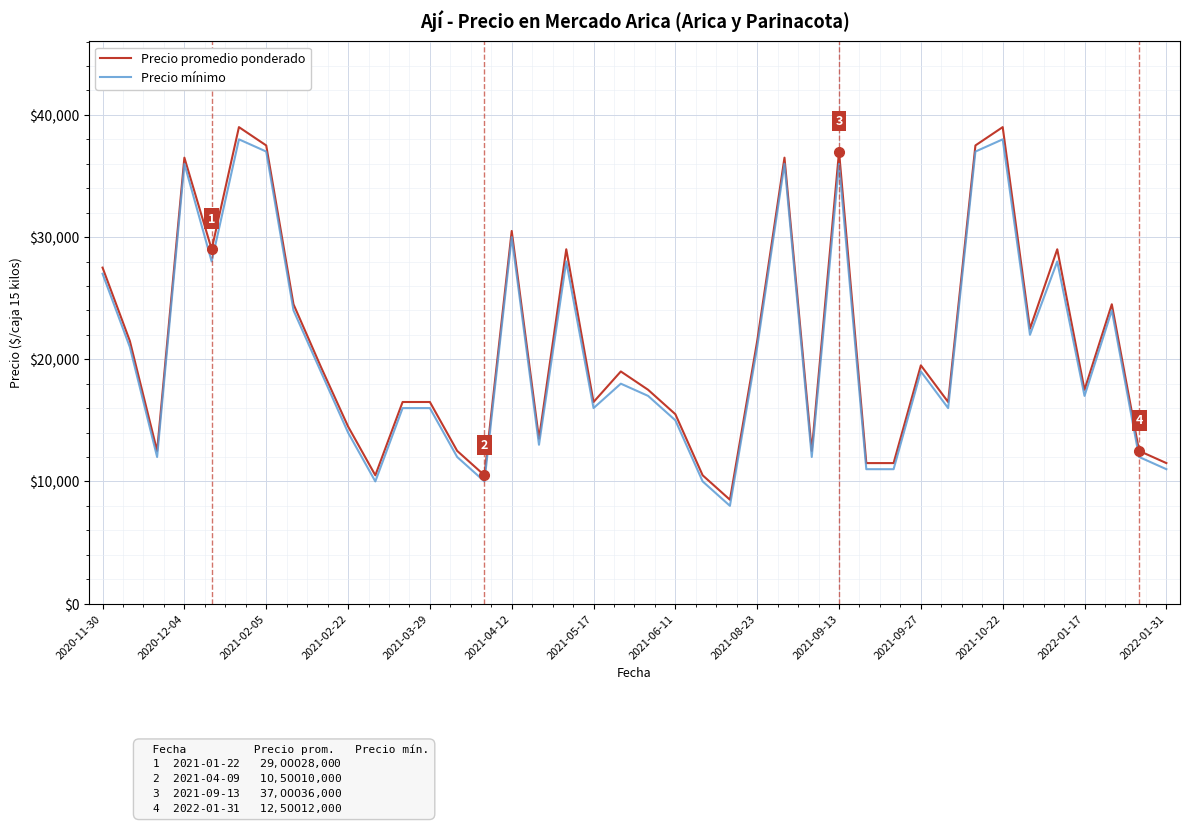

What is the smallest value displayed?

8000